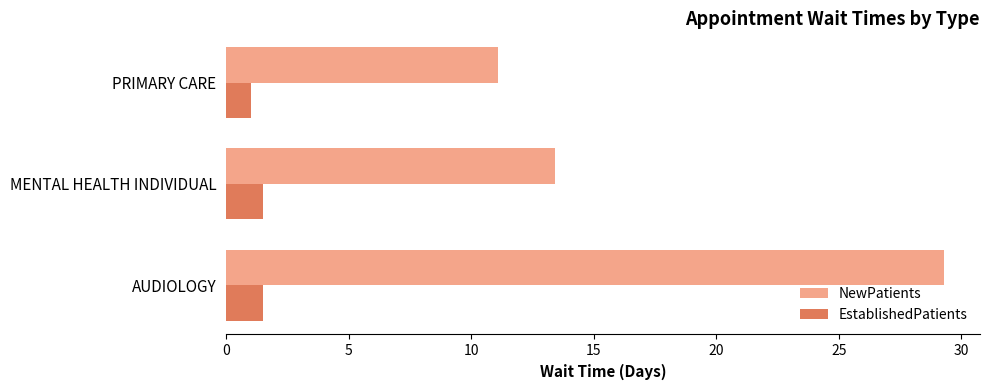

Where is NewPatients nearest to the value 20?

MENTAL HEALTH INDIVIDUAL